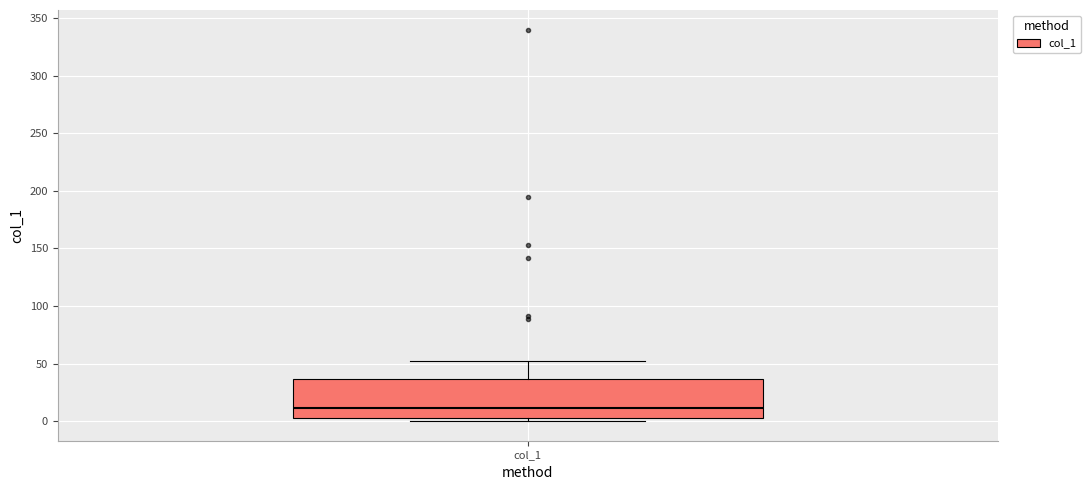

Read this box plot against the y-axis: the position of the median line, the range covered by the box, and the ends of both whiskers. The values are not printed on the chart, so give them approximately, as read against the axis.

median 10, box 5 to 35, whiskers 0 to 50